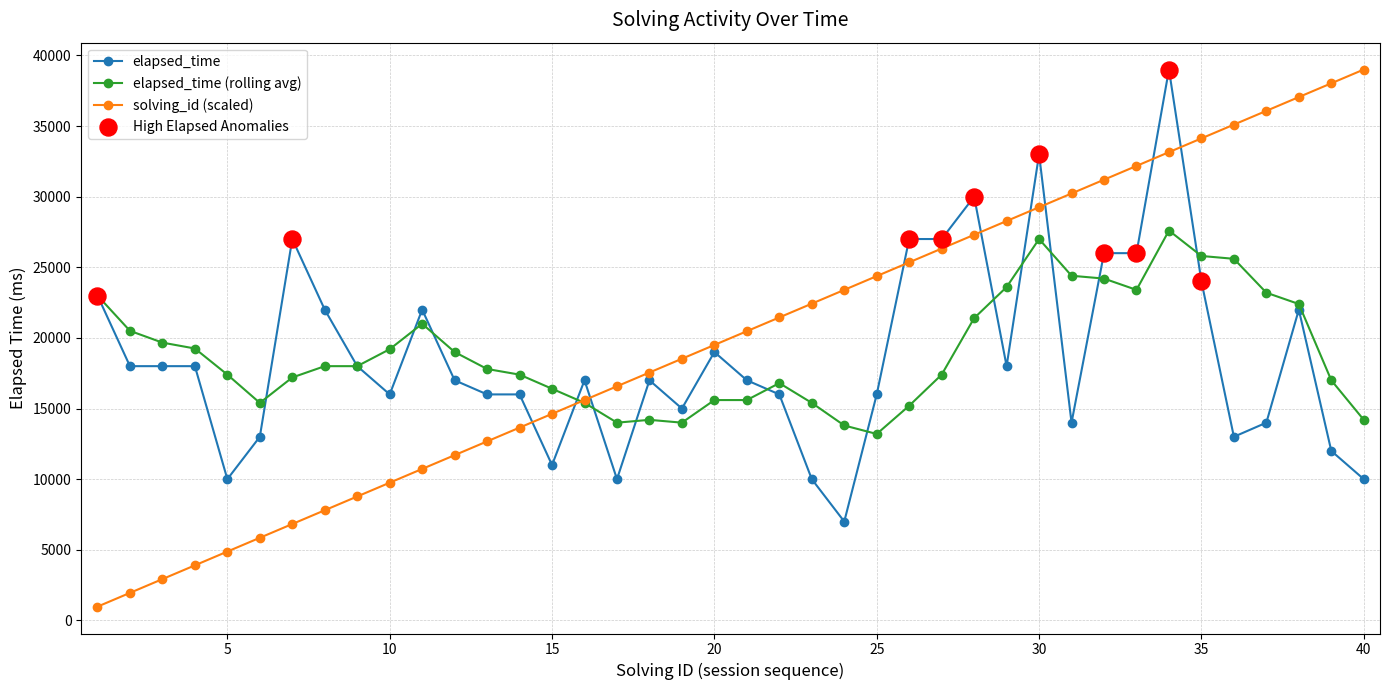

What is the value of the elapsed_time point at the 5th from the left?

10000.0